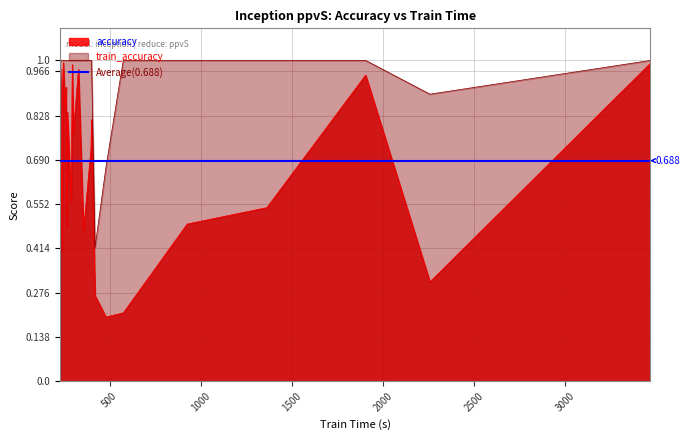

How many distinct data groups are displayed?

2